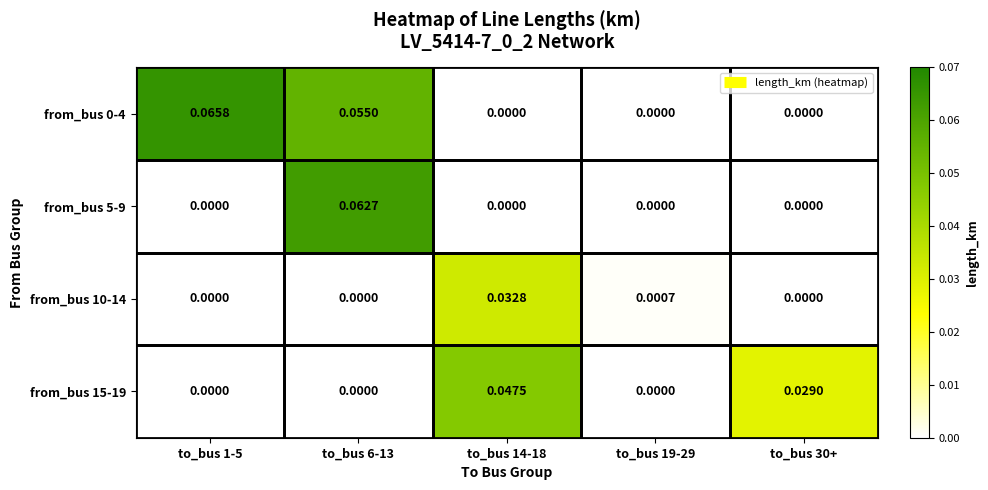

Is the value of from_bus 0-4 at to_bus 1-5 greater than the value of from_bus 5-9 at to_bus 14-18?

Yes